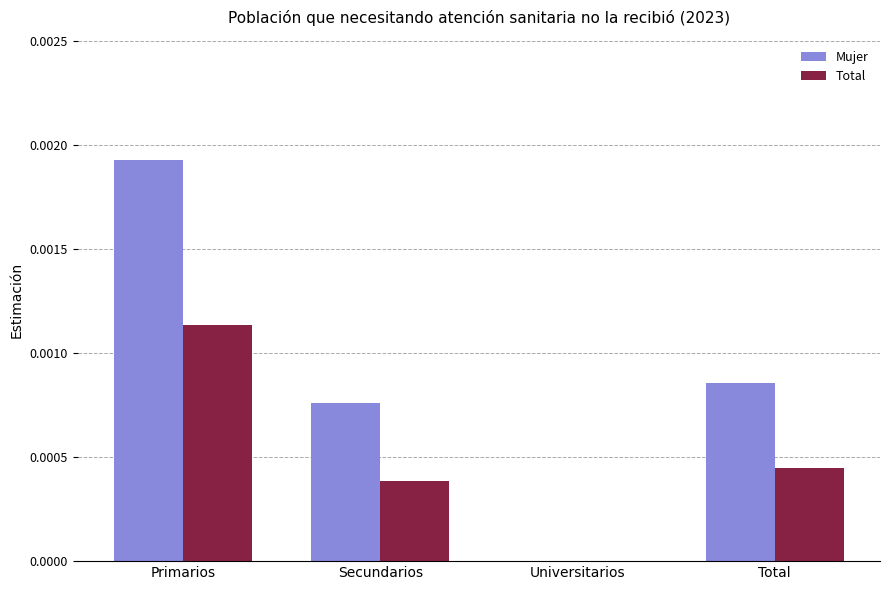

Which series has the largest range (max minus min)?

Mujer